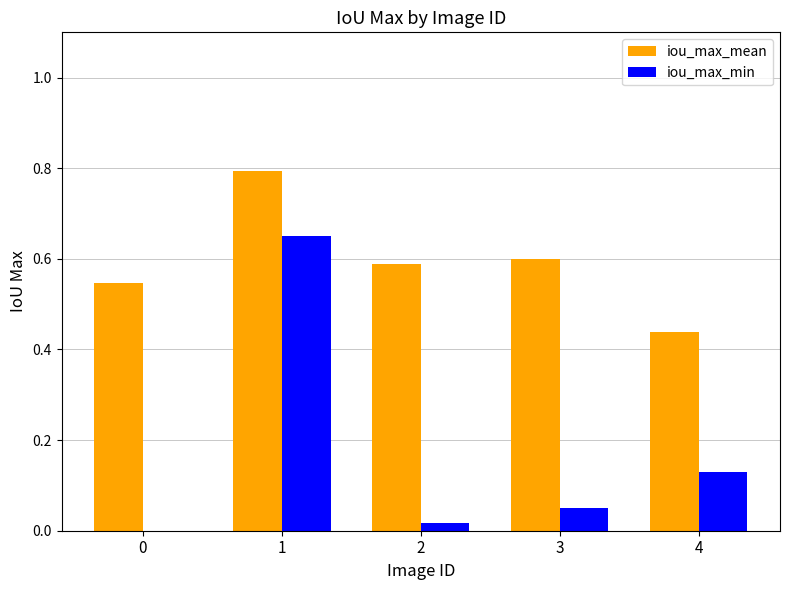

Are the bars grouped side by side (vs. stacked)?

Yes